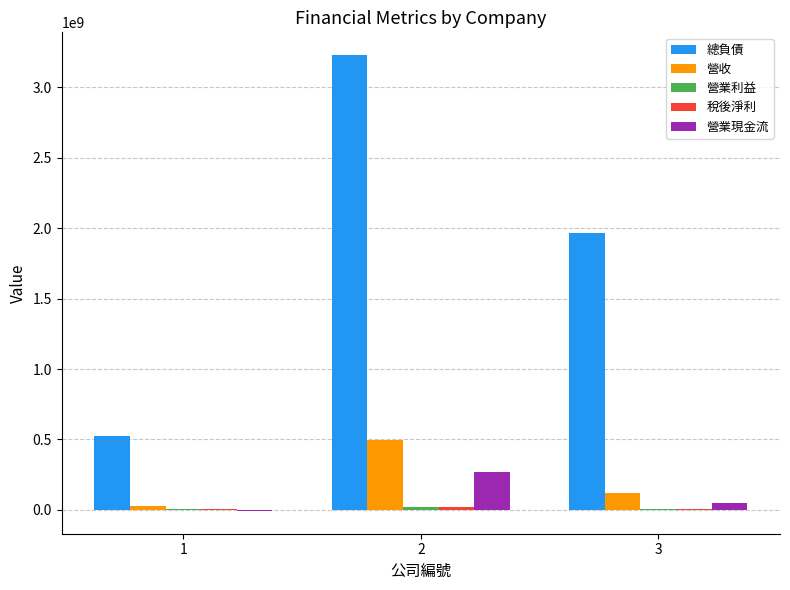

Which series has the largest total across all categories?

總負債